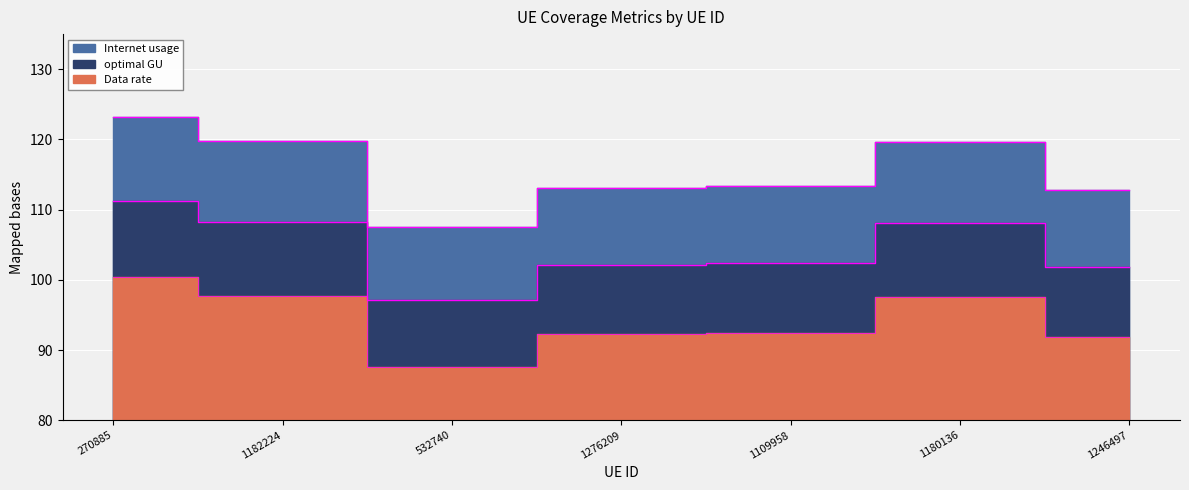

What is the spread (max minus min) of values at 1180136?

22.1